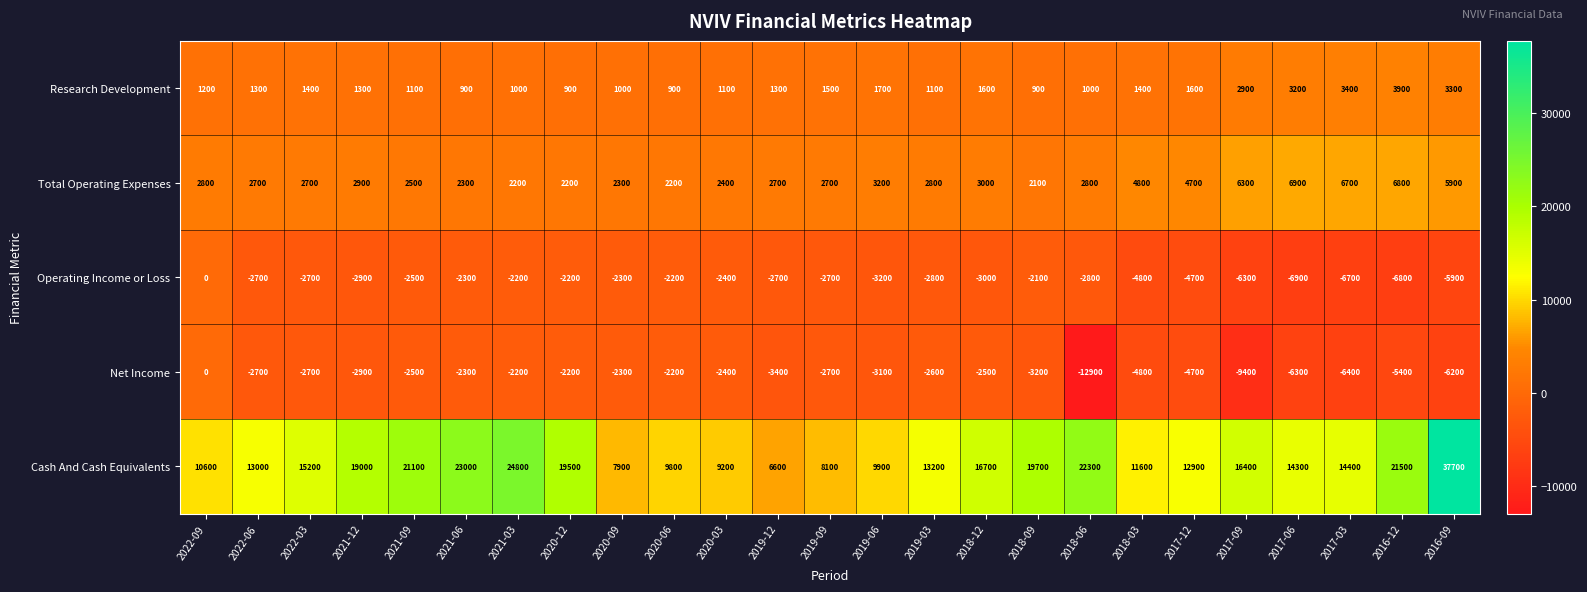

What is the smallest value displayed?

-12900